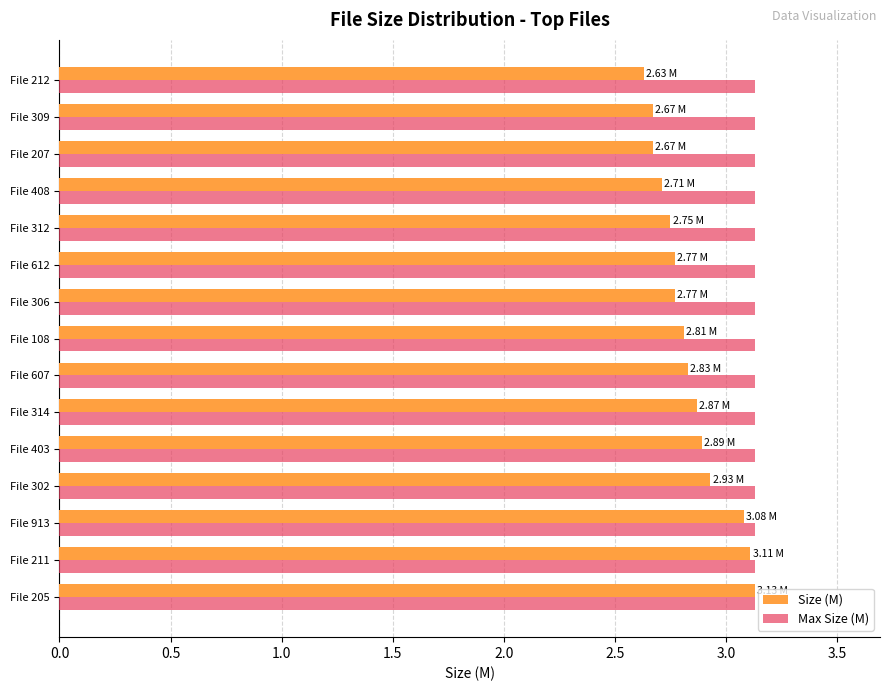

What is the maximum value for Size (M)?

3.1